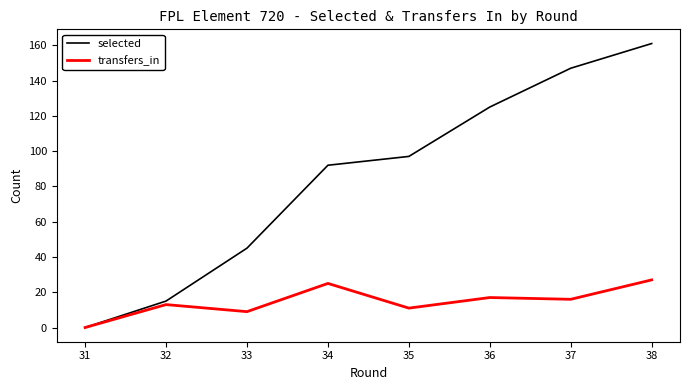

How many data points in selected are above 97?

4